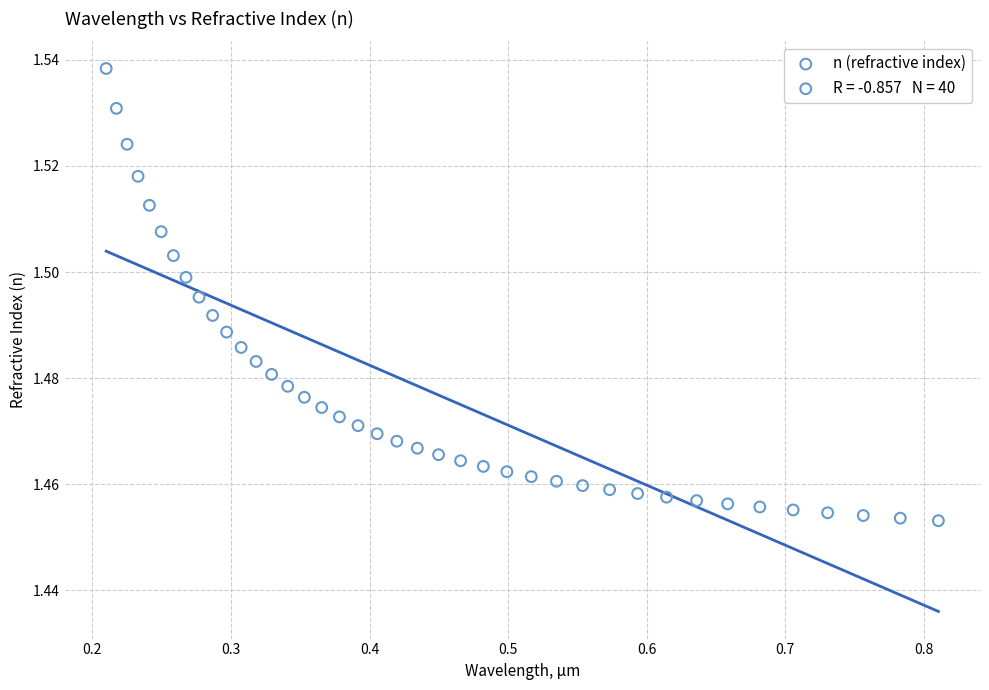

What is the range of X values (max minus min)?

0.6